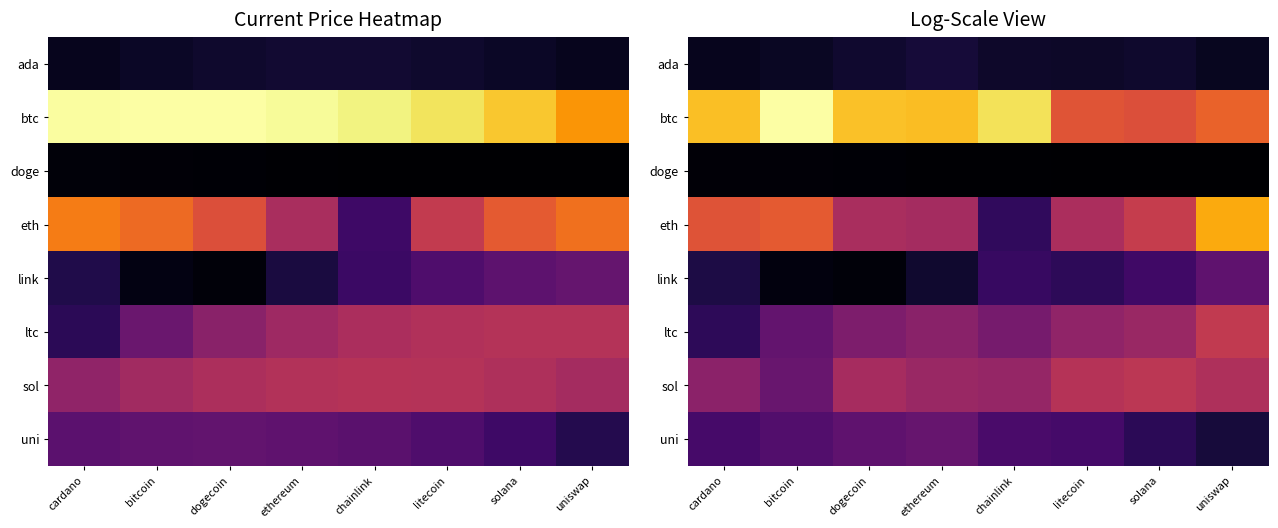

Is it true that uni equals 4.4 at litecoin?

False